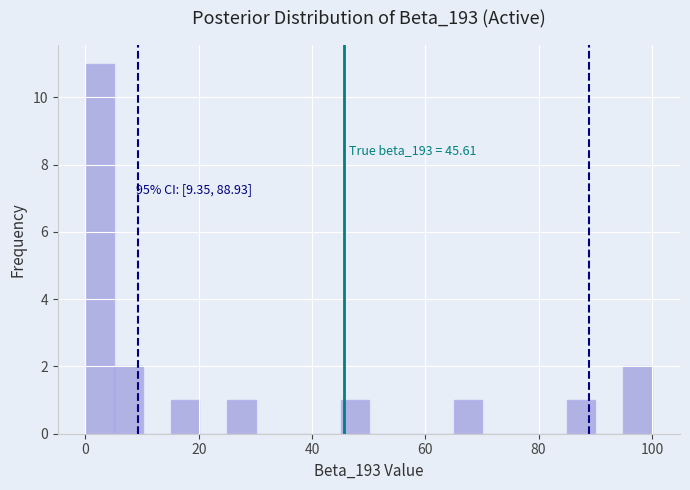

Around what value on the x-axis is the tallest bar? Give the approximate position of its centre, as read against the axis.

2